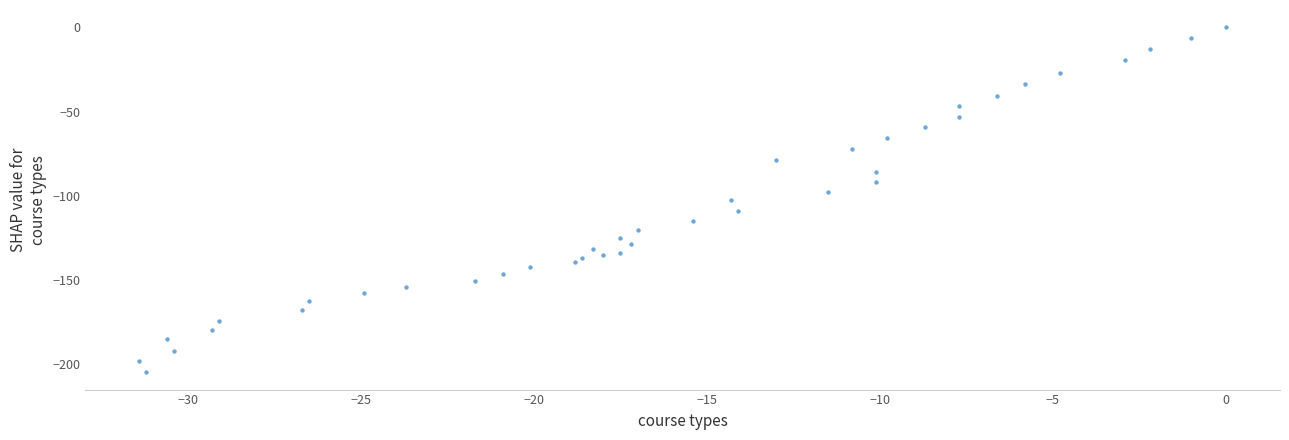

What is the range of X values (max minus min)?

31.4